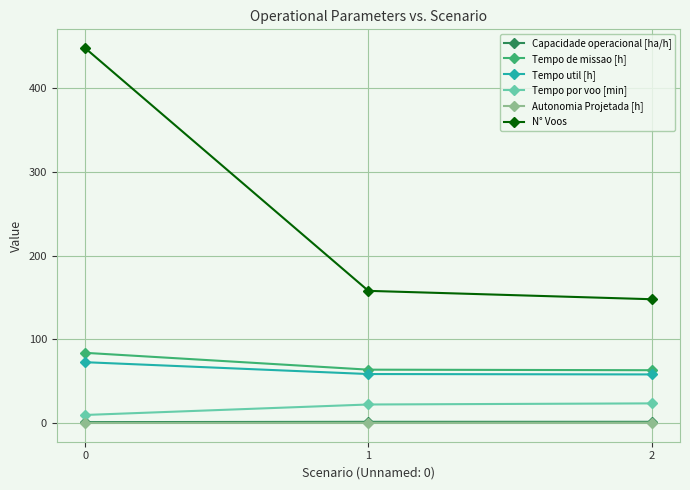

What is the value of the Autonomia Projetada [h] point at the 3rd from the left?

0.5